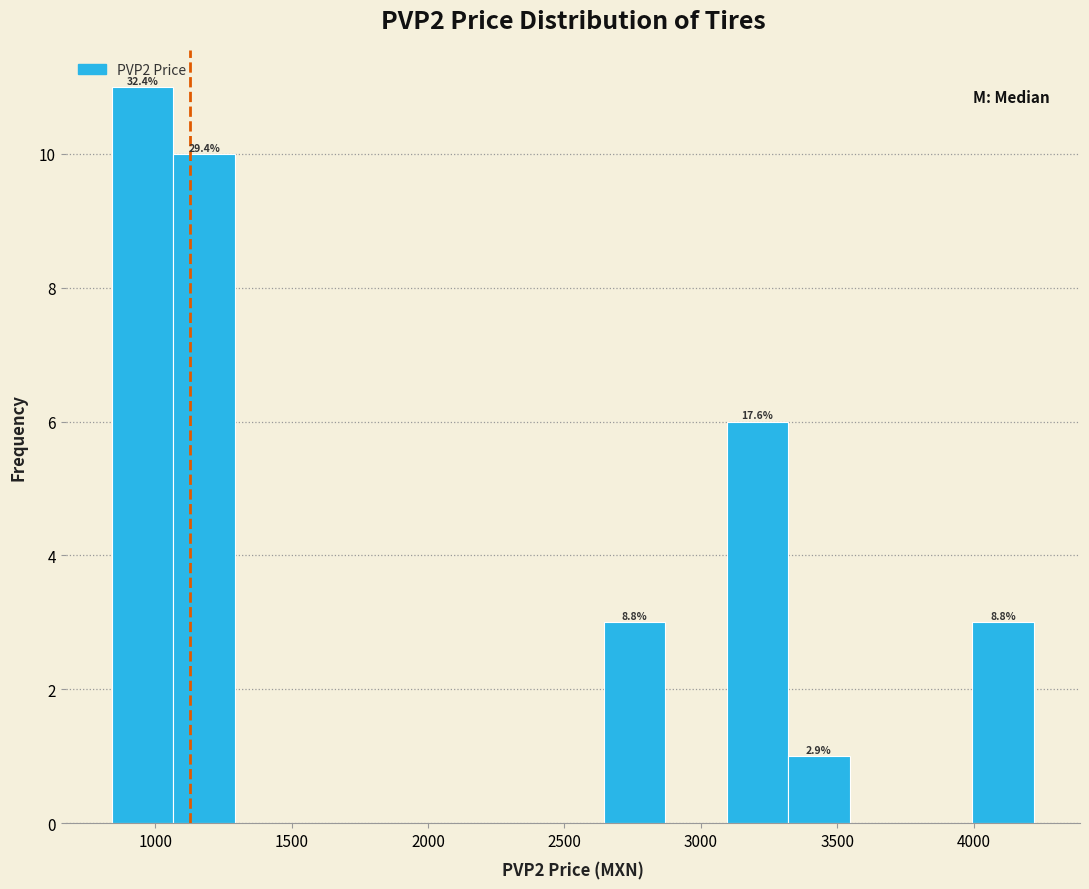

Over which range of the x-axis is the bar tallest?

850 to 1050